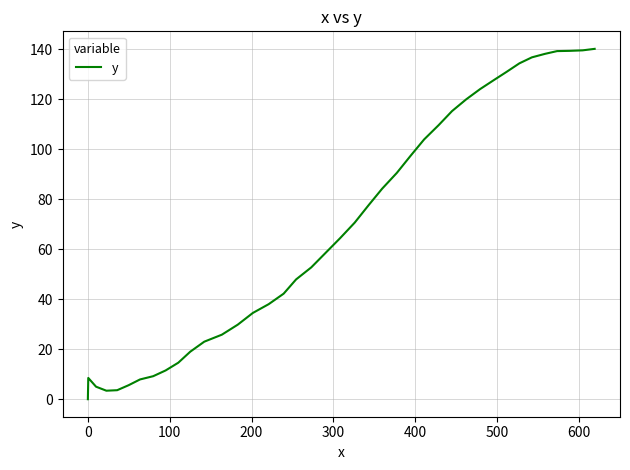

What is the maximum value shown in the chart?

140.1